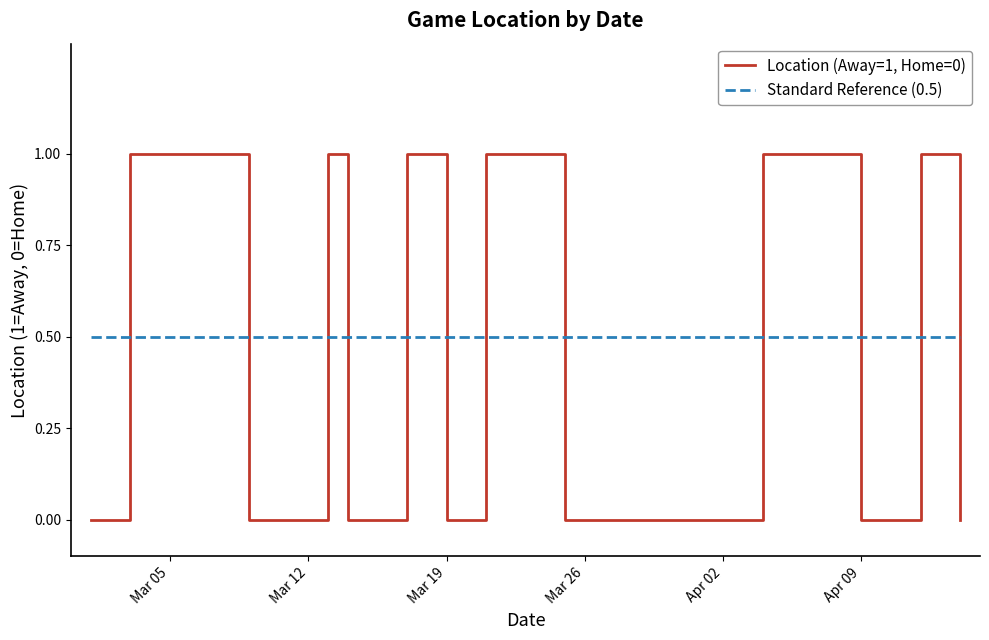

Reading right to left, list all the values displayed in this chart.

Location (Away=1, Home=0): 0.0	1.0	0.0	0.0	1.0	1.0	1.0	0.0	0.0	0.0	0.0	0.0	1.0	0.0	1.0	0.0	1.0	0.0	0.0	1.0	1.0	1.0	0.0
Standard Reference (0.5): 0.5	0.5	0.5	0.5	0.5	0.5	0.5	0.5	0.5	0.5	0.5	0.5	0.5	0.5	0.5	0.5	0.5	0.5	0.5	0.5	0.5	0.5	0.5